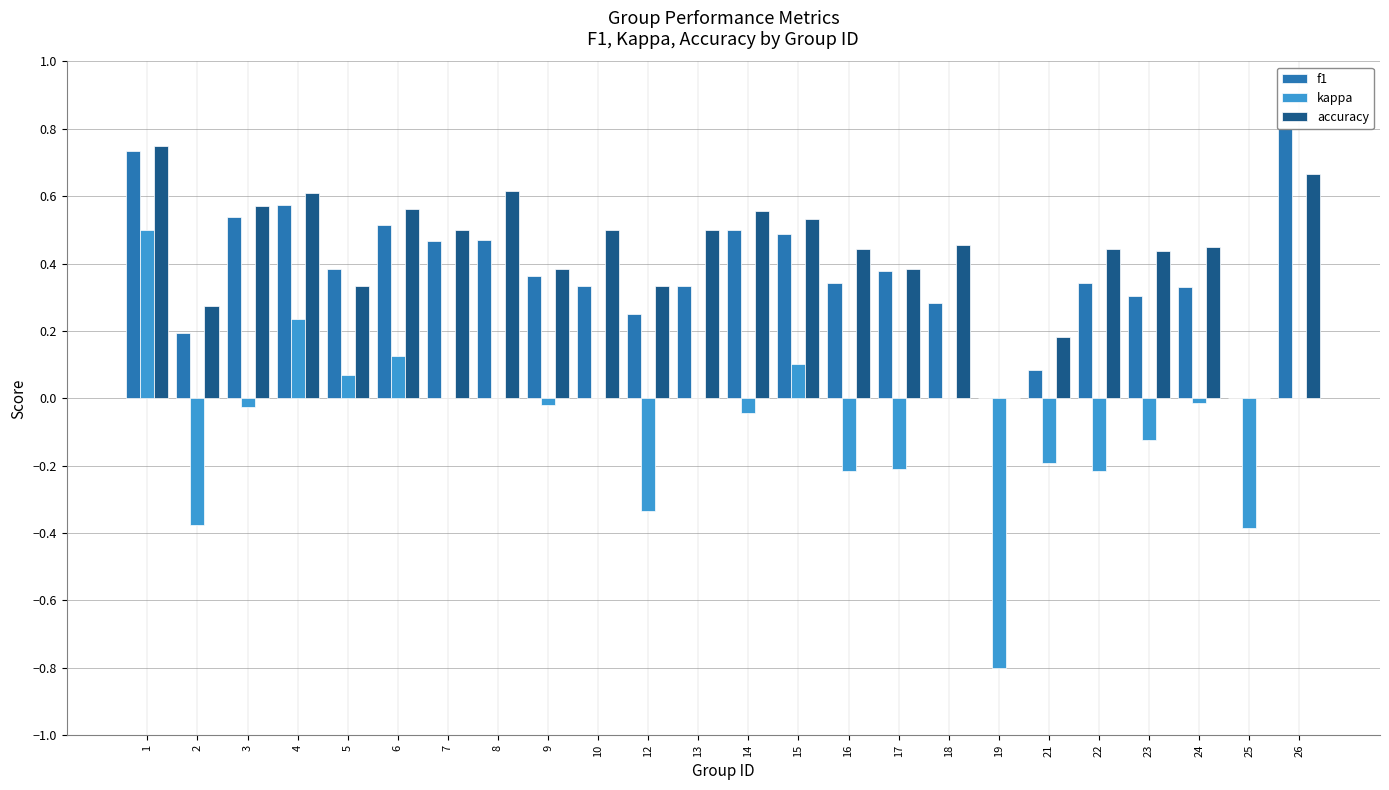

How many bars are there in total?

72